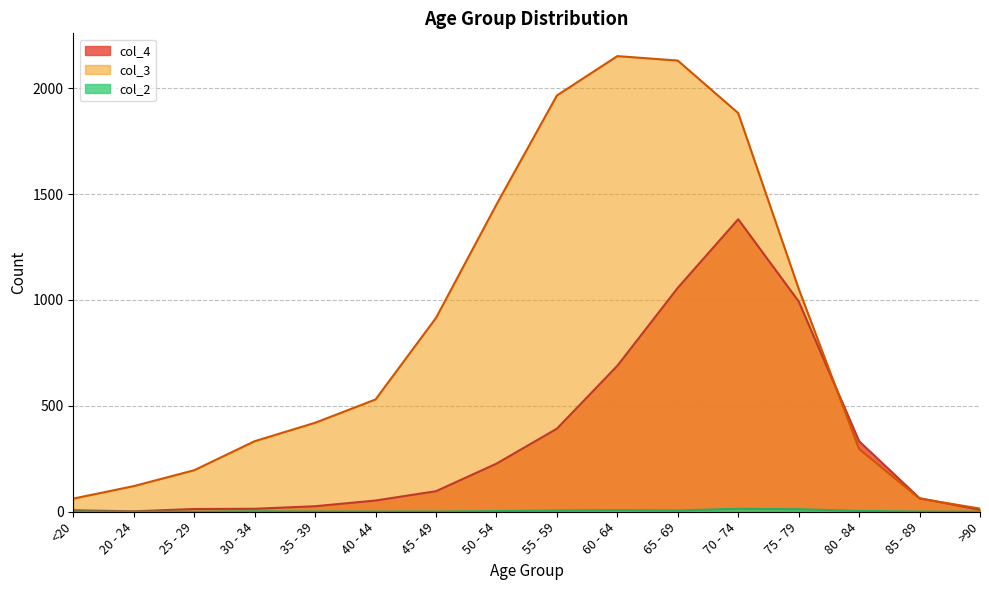

True or false: col_3 and col_2 intersect in this chart.

False